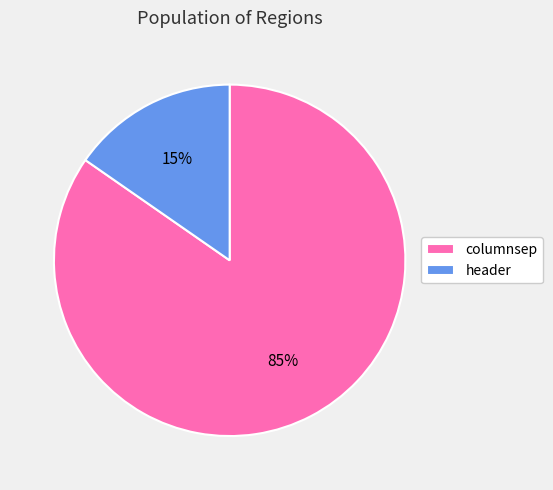

True or false: header accounts for 22% of the total.

False